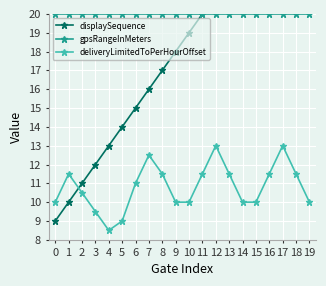

Rank the series by their maximum value, from highest to lowest.

displaySequence, gpsRangeInMeters, deliveryLimitedToPerHourOffset